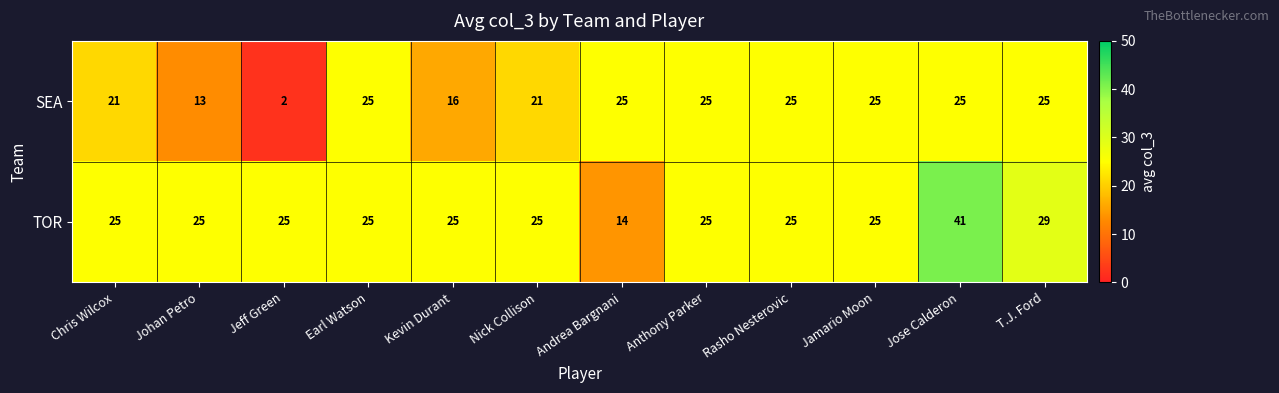

Which series has the largest total across all categories?

TOR